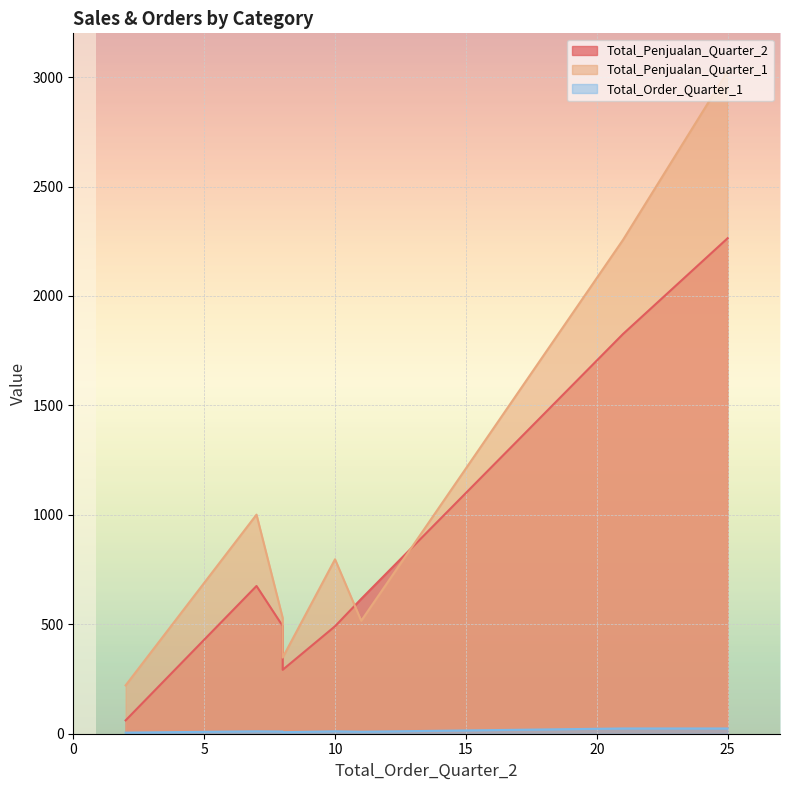

What is the highest value of the Total_Penjualan_Quarter_1 series?

3026